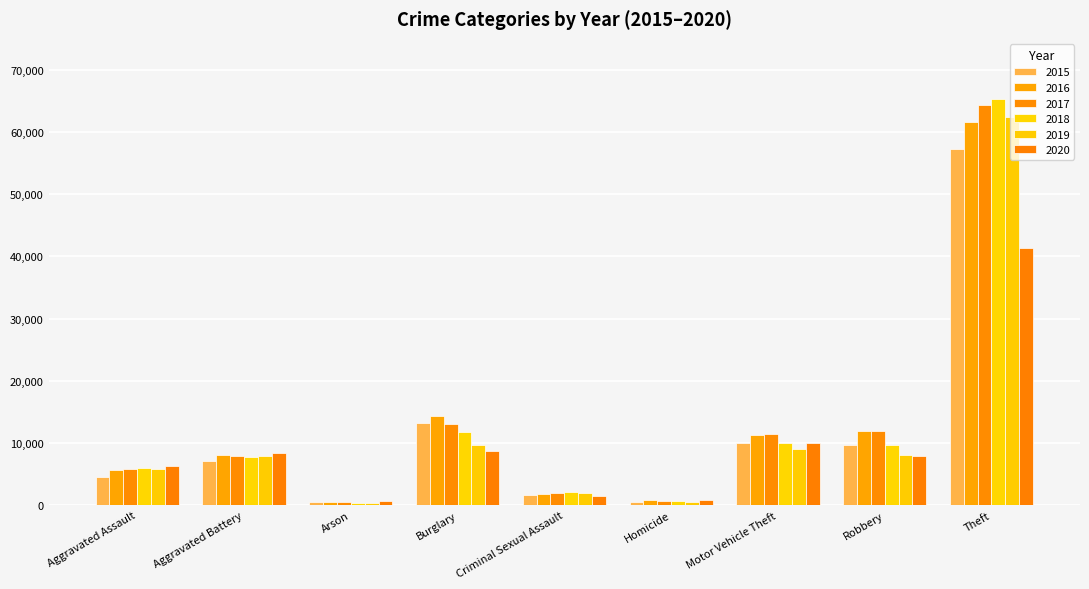

At which category is the sum across all series the highest?

Theft